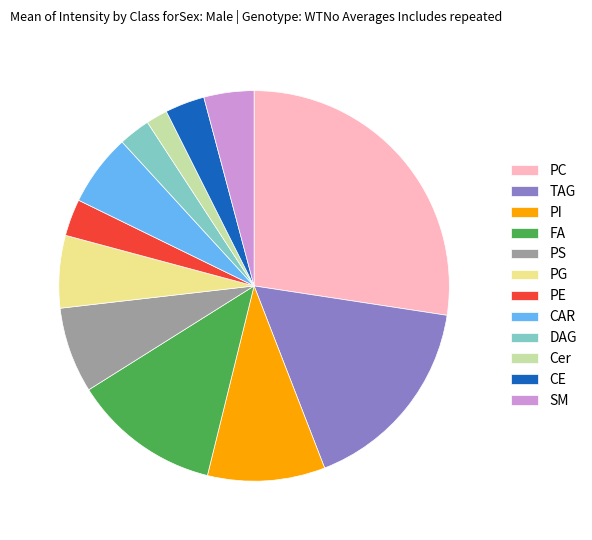

Is there any slice that represents more than half of the pie?

No